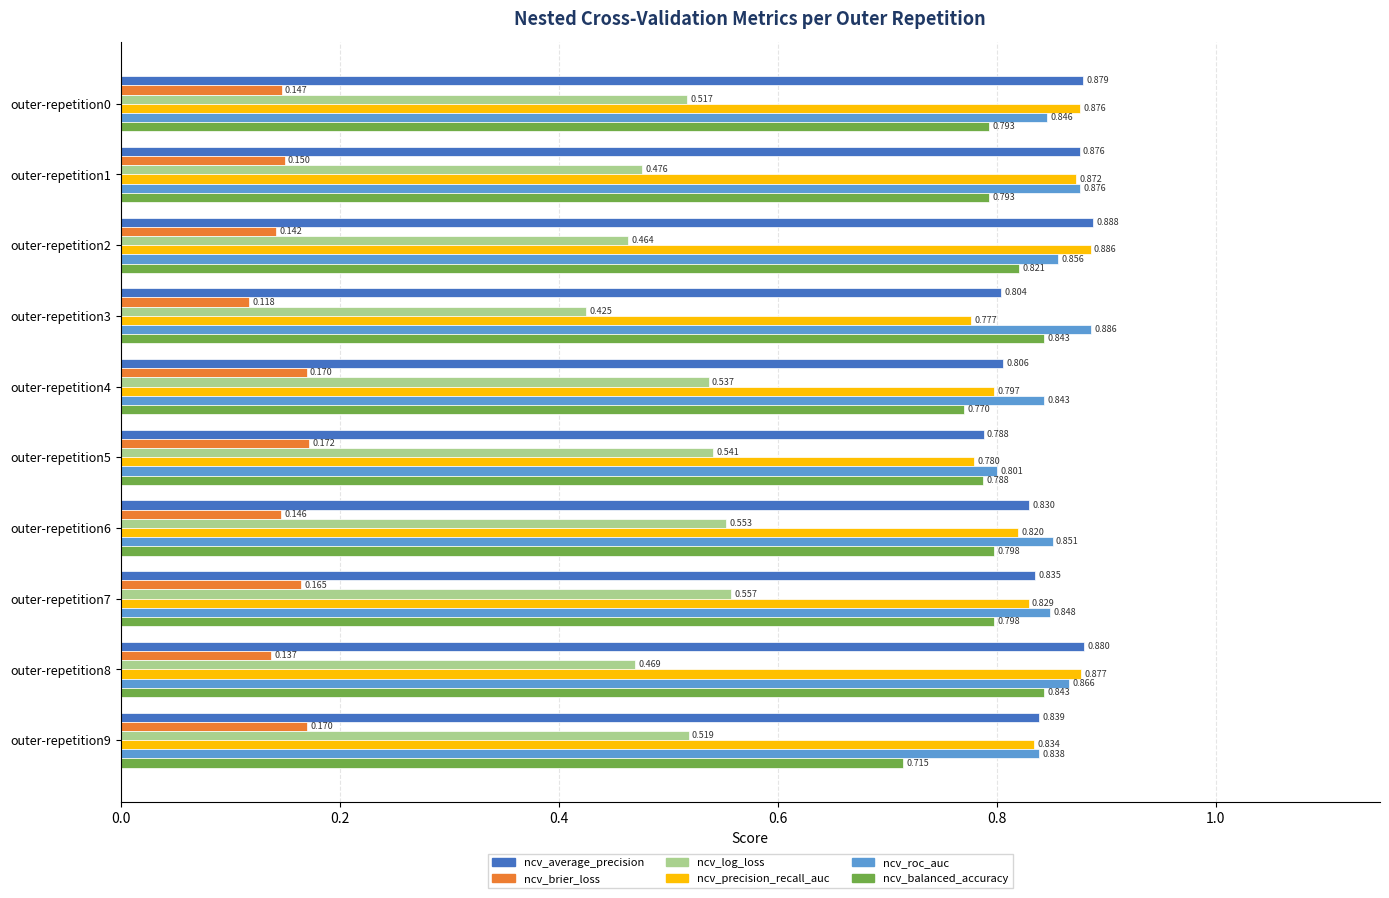

At outer-repetition0, list the series in order from smallest to largest.

ncv_brier_loss, ncv_log_loss, ncv_balanced_accuracy, ncv_roc_auc, ncv_precision_recall_auc, ncv_average_precision